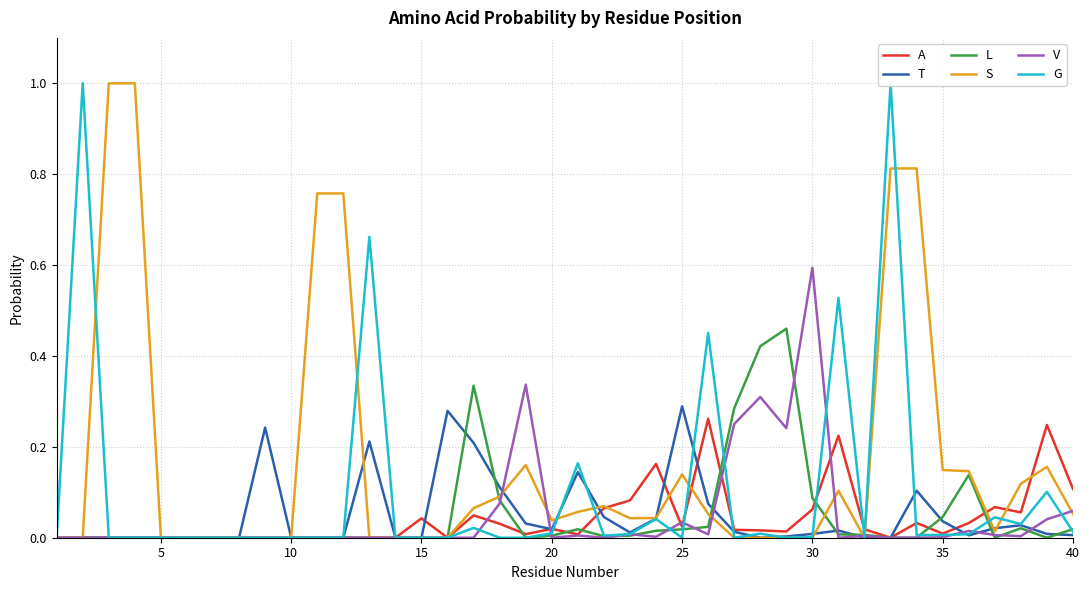

What are all the series names shown in the legend?

A, T, L, S, V, G